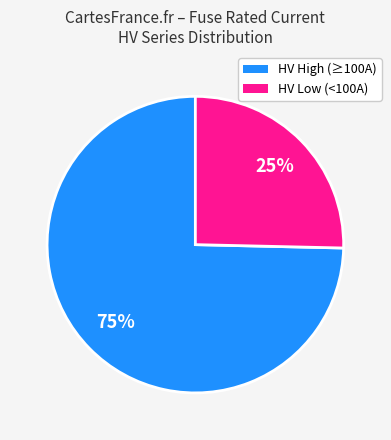

Is there a majority slice in this chart?

Yes